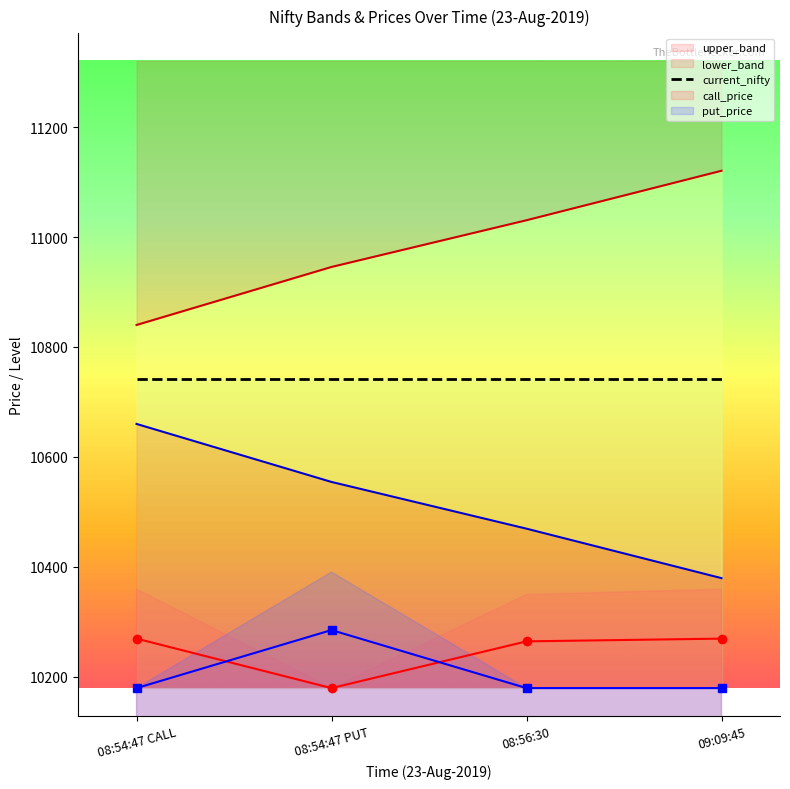

True or false: put_price and call_price cross at least once.

True